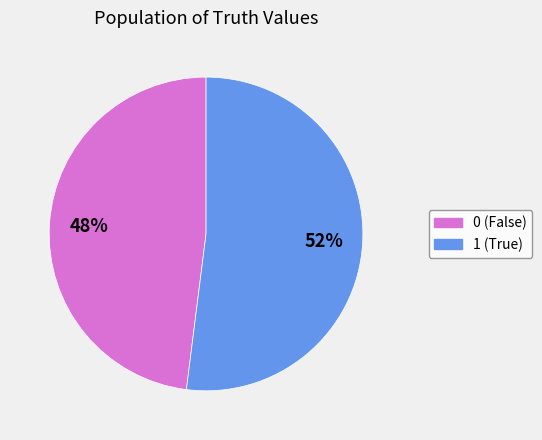

Combined, do 1 and 0 account for over 50%?

Yes